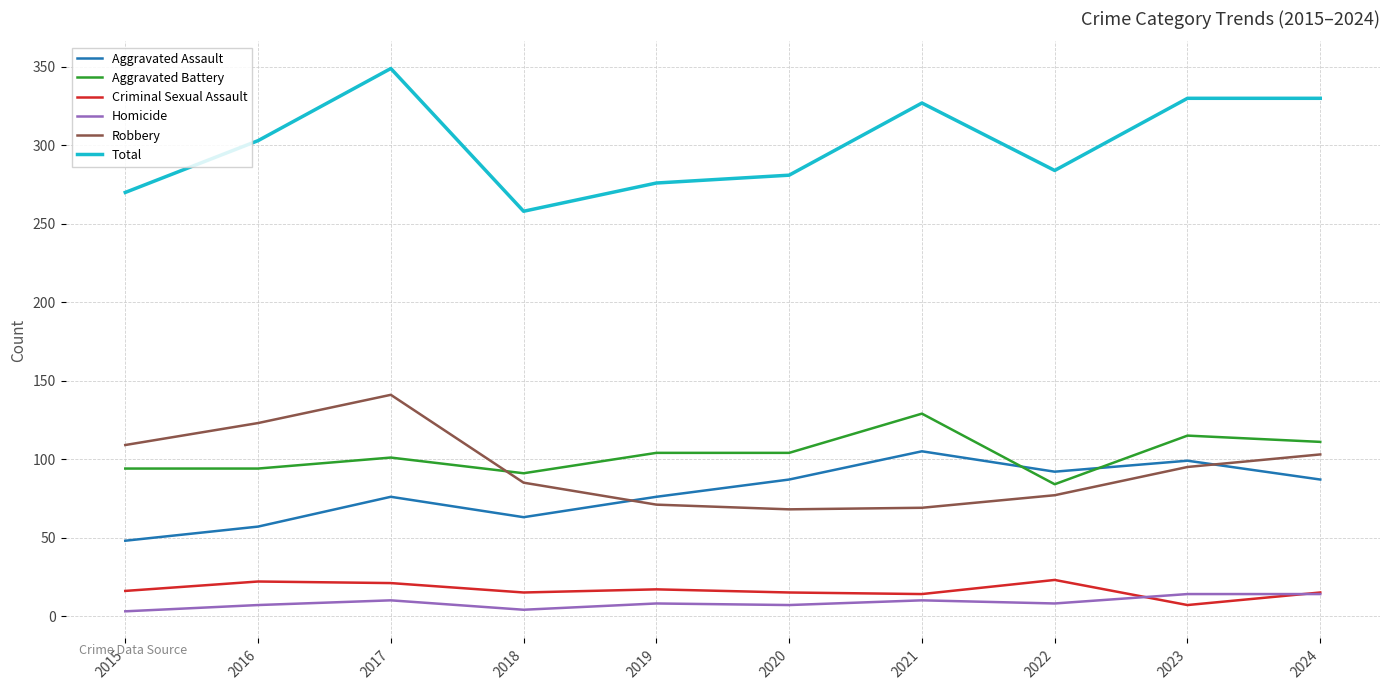

List the series in order of their peak value, lowest first.

Homicide, Criminal Sexual Assault, Aggravated Assault, Aggravated Battery, Robbery, Total